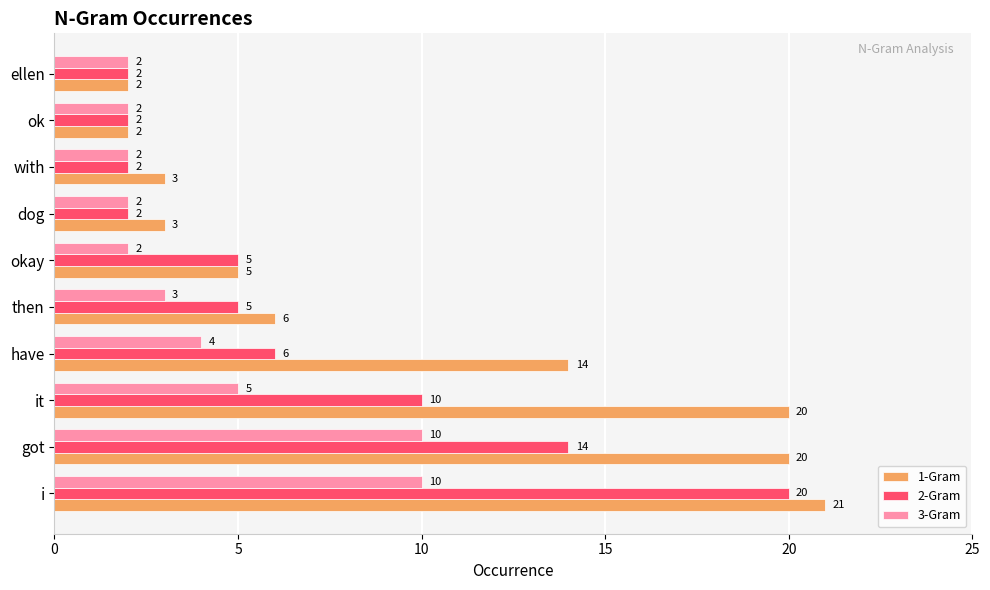

At which label does 1-Gram reach its peak?

i